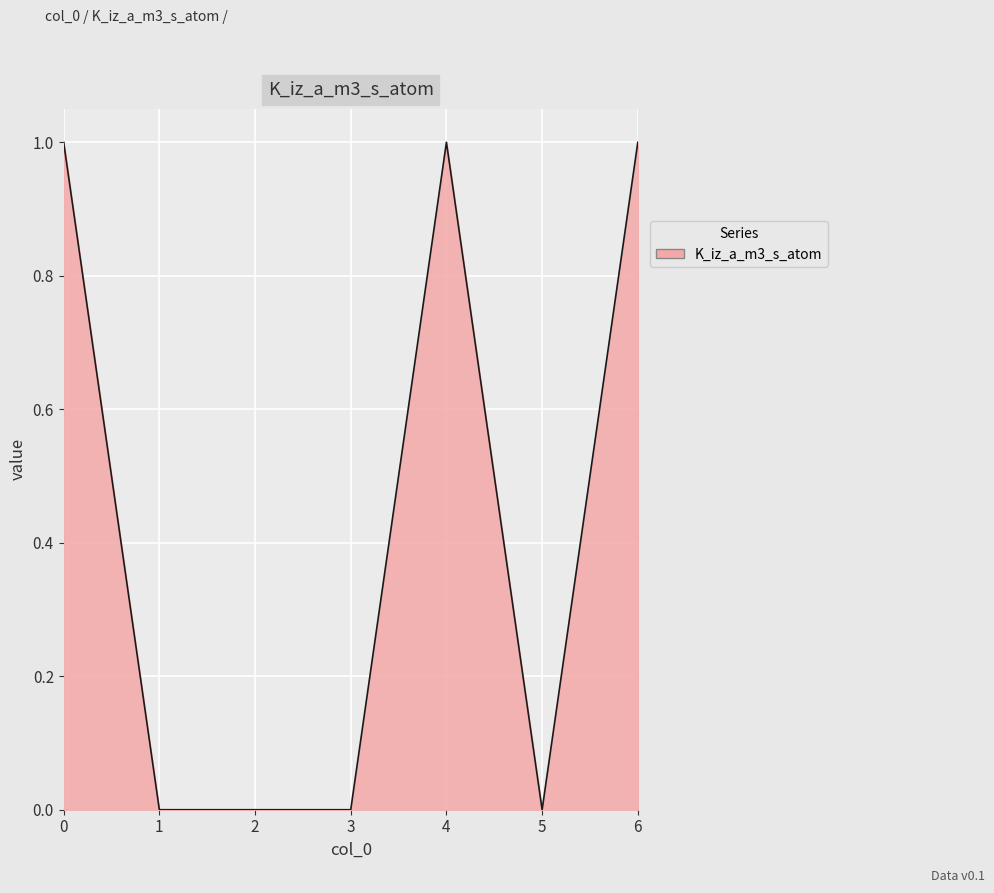

True or false: the data shows 0 at 3.

True